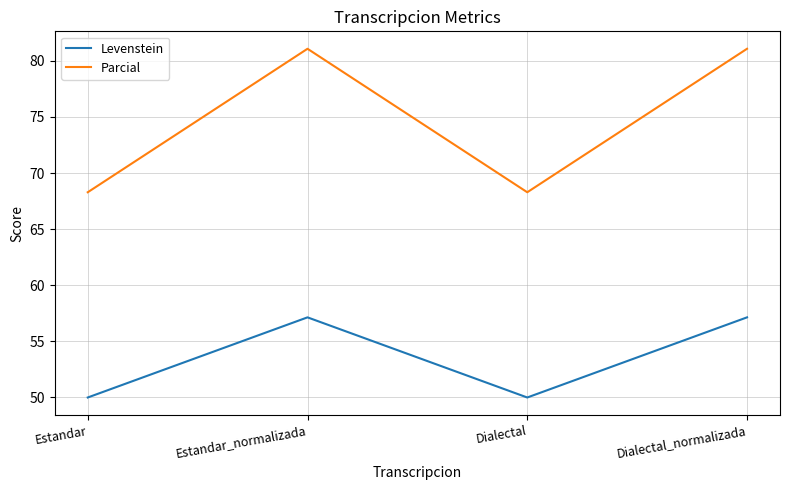

Reading left to right, extract all data points from this chart.

Levenstein: Estandar=50.0	Estandar_normalizada=57.1	Dialectal=50.0	Dialectal_normalizada=57.1
Parcial: Estandar=68.3	Estandar_normalizada=81.1	Dialectal=68.3	Dialectal_normalizada=81.1